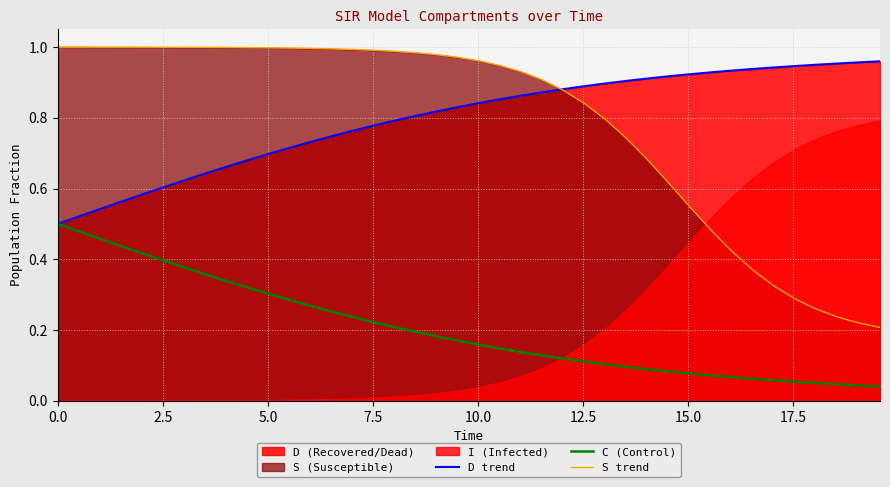

True or false: C (Control) and S trend cross at least once.

False